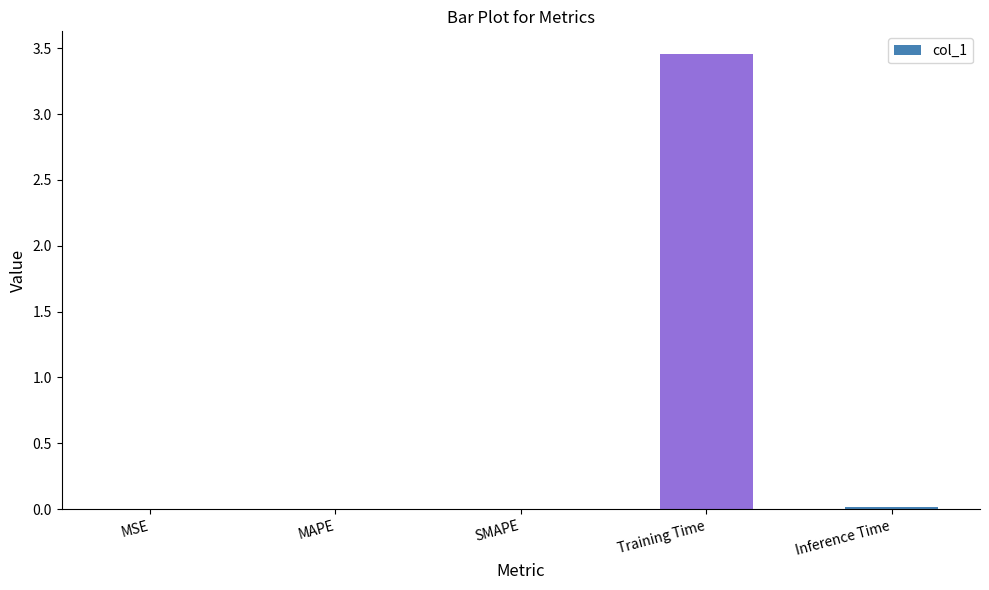

The value at MAPE is 0.0. True or false?

True